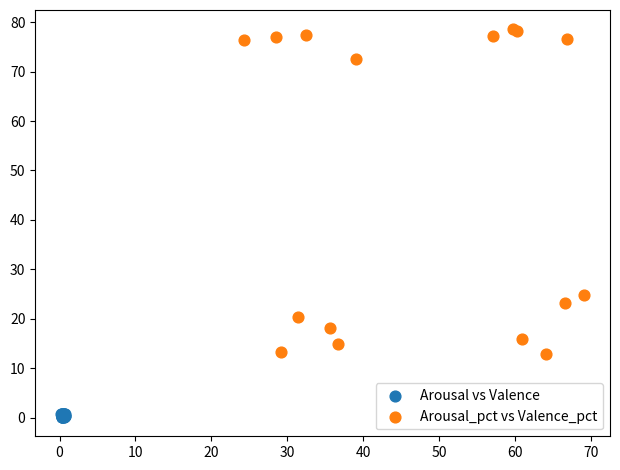

Which series has the widest spread of Y values?

Arousal_pct vs Valence_pct